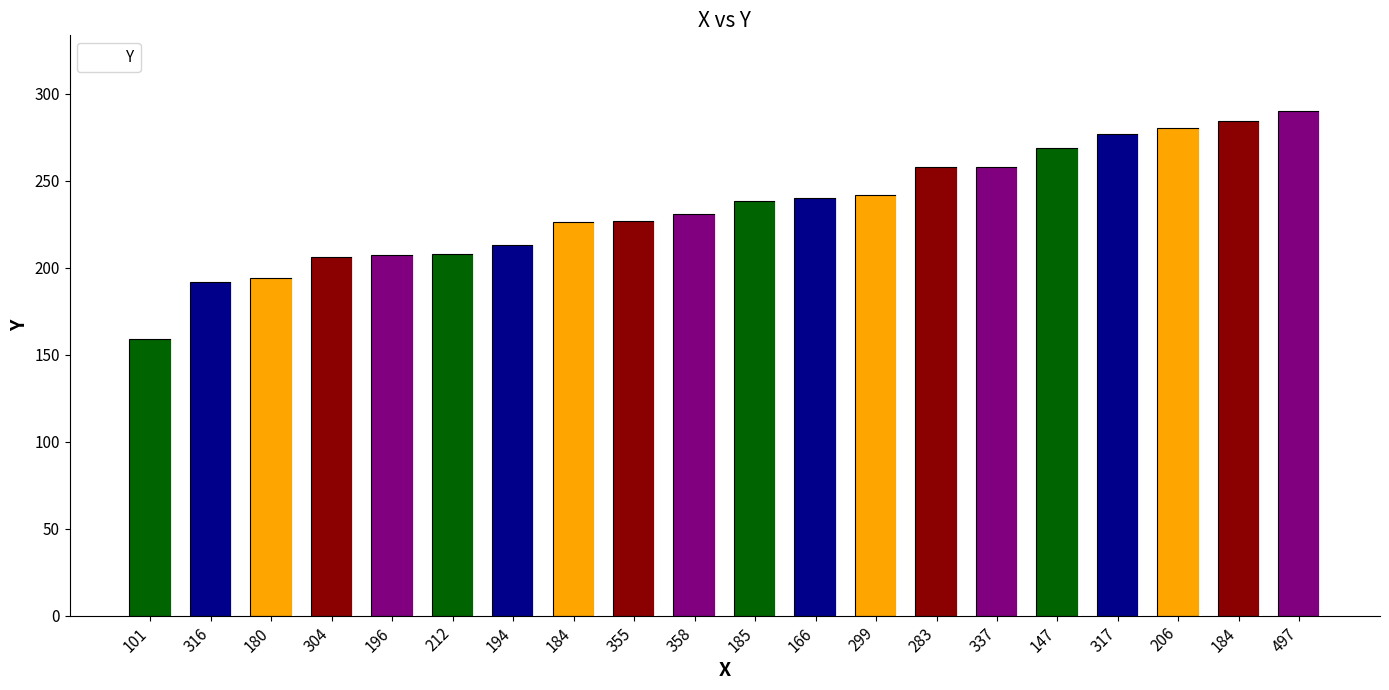

What is the difference between the values at 316 and 196?

15